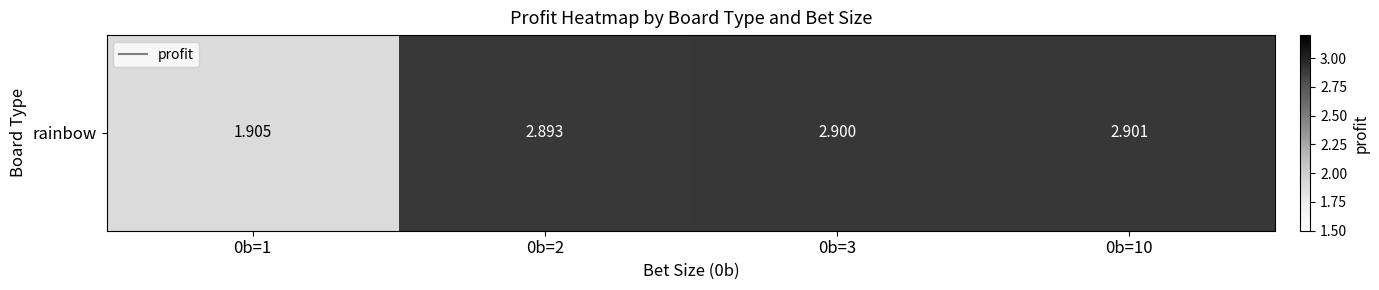

How many data points are less than 2?

1